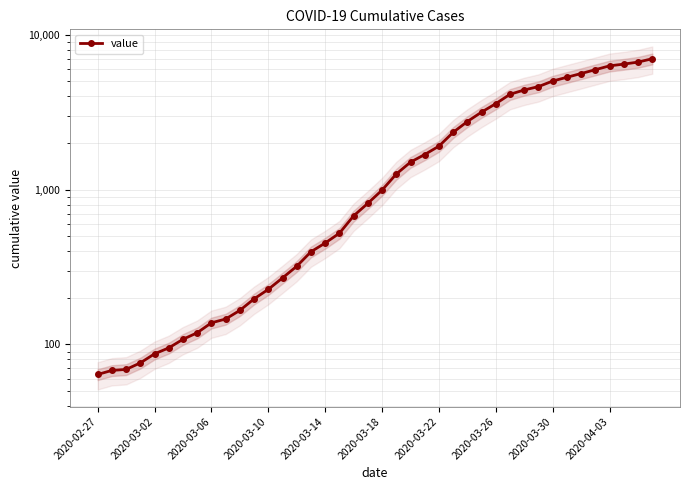

Reading left to right, extract all data points from this chart.

64	68	69	76	87	95	108	119	138	146	166	197	227	269	320	397	452	523	677	816	993	1261	1505	1686	1909	2345	2754	3168	3592	4129	4403	4628	5028	5317	5622	5952	6301	6466	6664	7003